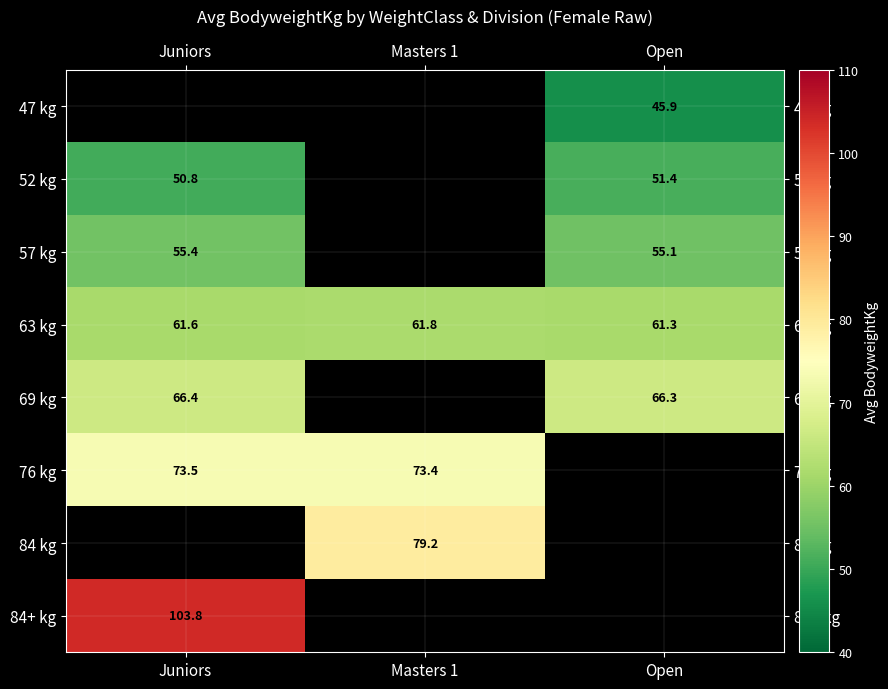

The value of 47 kg at Open is 65.3. True or false?

False